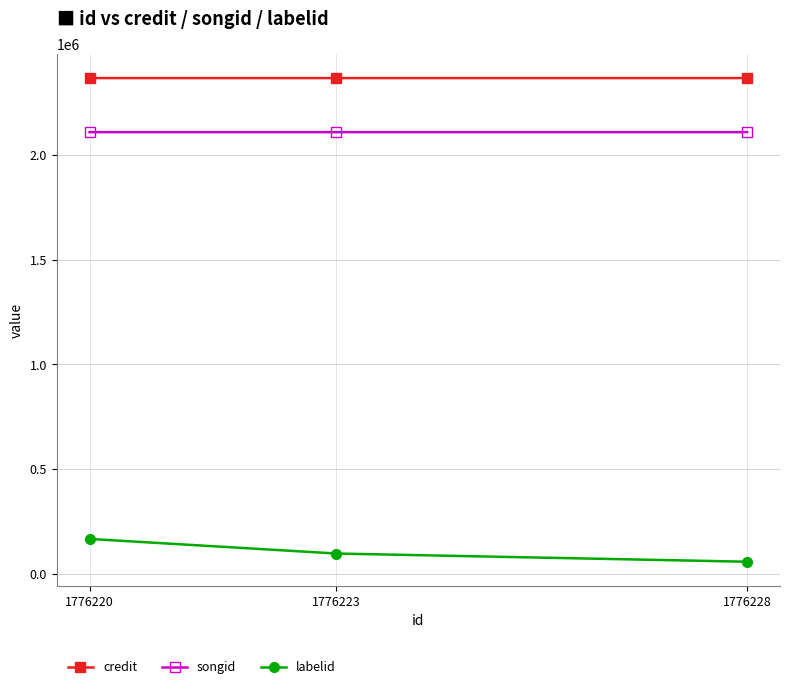

Count the number of data series in this chart.

3